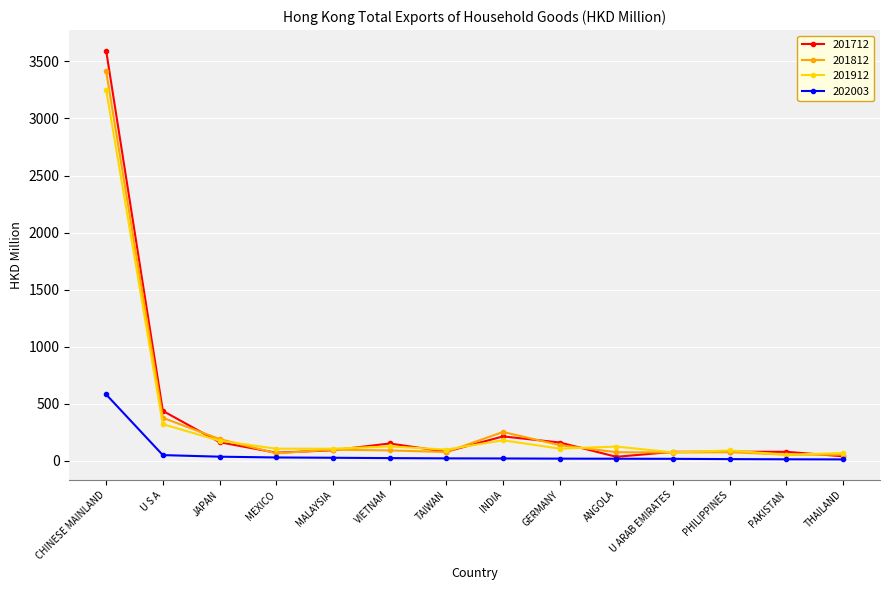

True or false: 201812 and 202003 intersect in this chart.

False